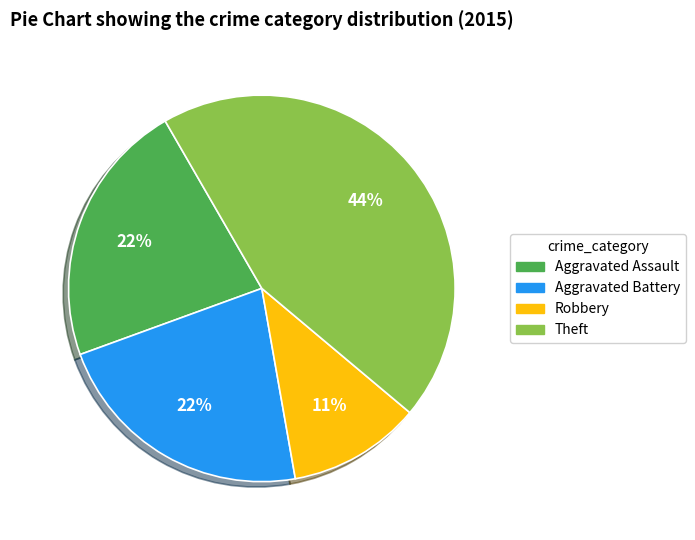

Count the number of slices in the pie.

4